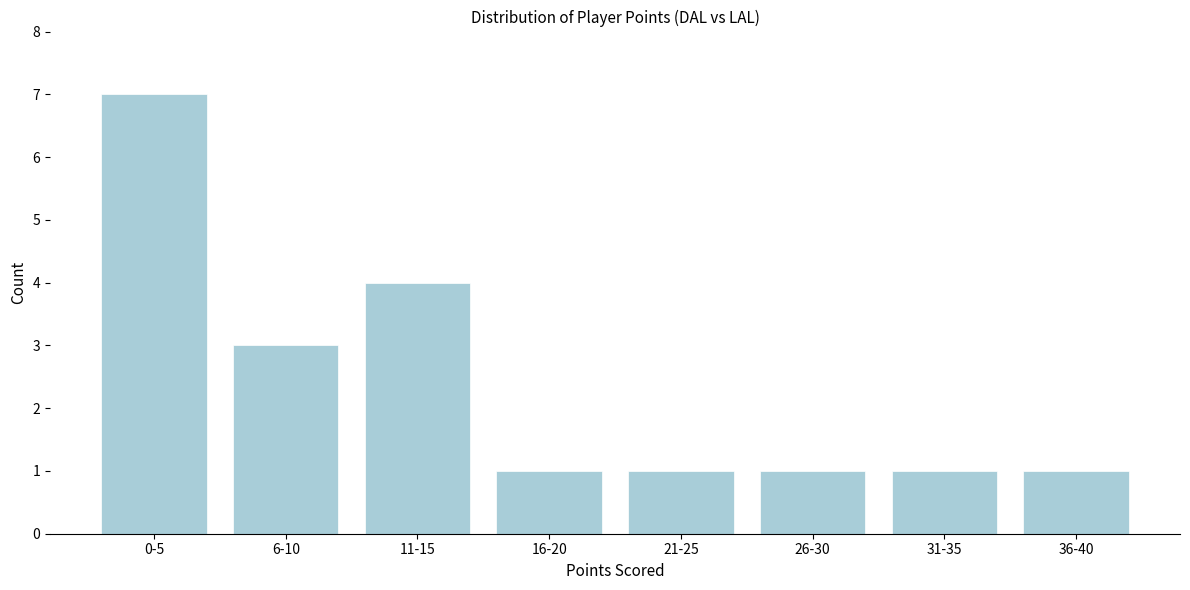

Reading left to right, list all the values displayed in this chart.

7	3	4	1	1	1	1	1